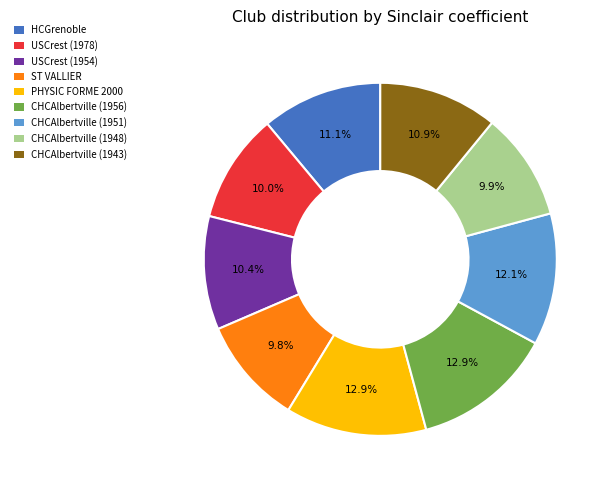

Is the sum of CHCAlbertville (1956) and CHCAlbertville (1951) greater than half?

No